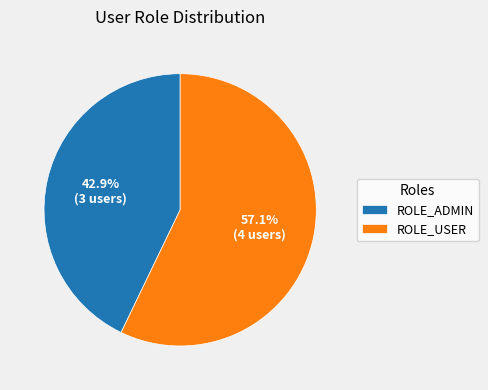

Is there a majority slice in this chart?

Yes